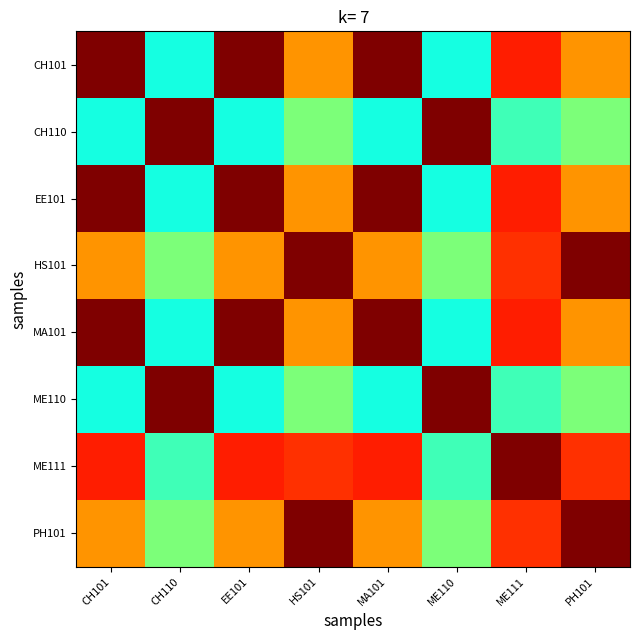

Between CH110 and PH101, which is larger?

PH101